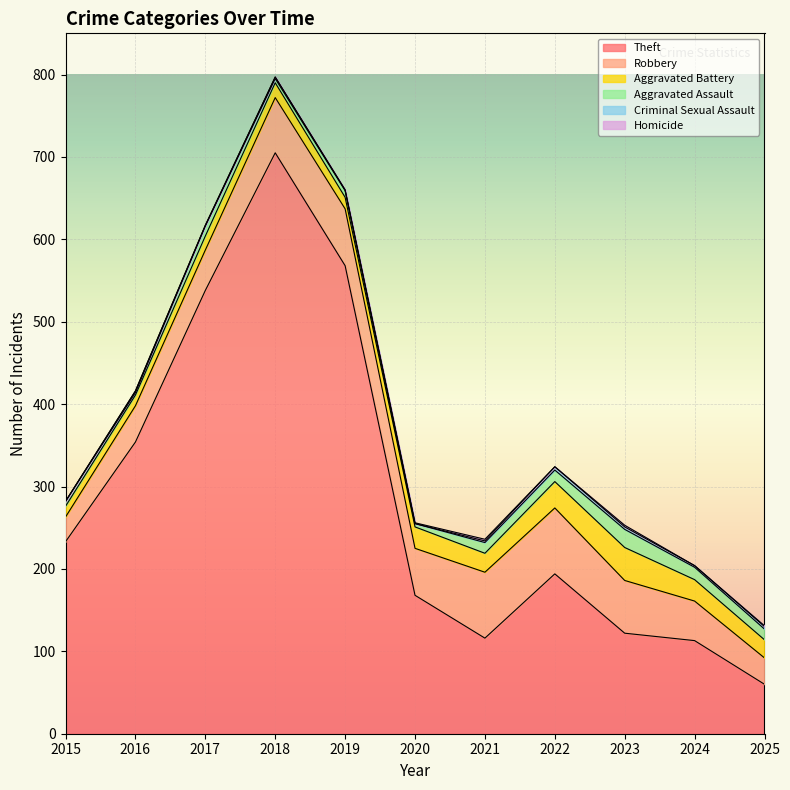

What value does the Theft series have at 2018, to the nearest 10?

700